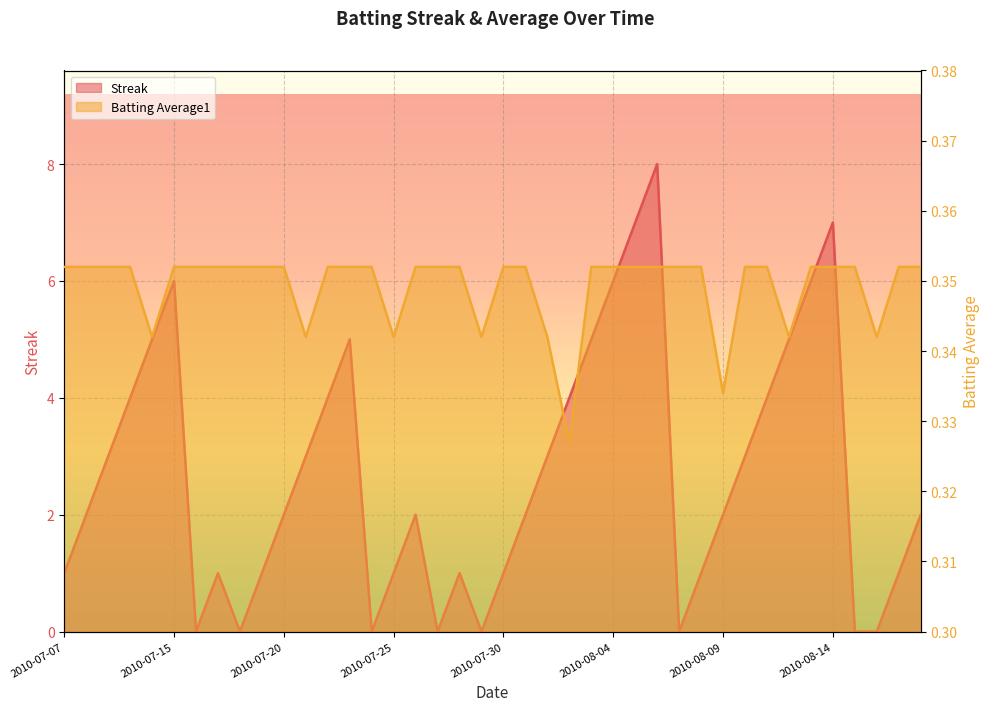

Where is the first local minimum for Streak?

2010-07-16